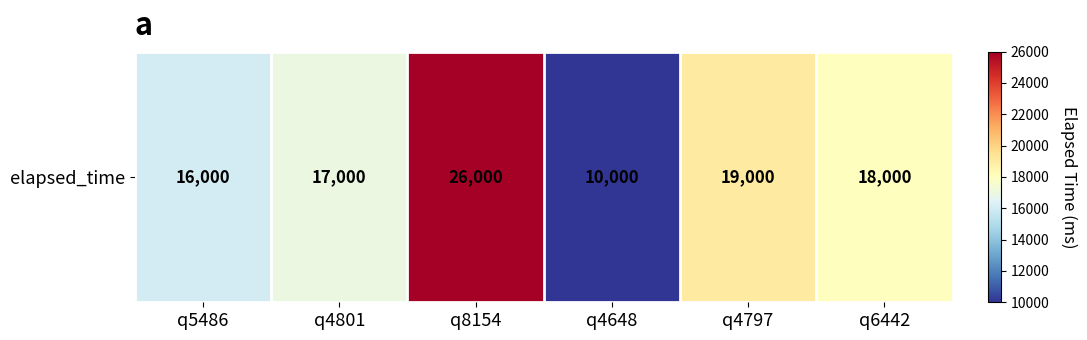

At which category does the chart reach its minimum across all series?

q4648